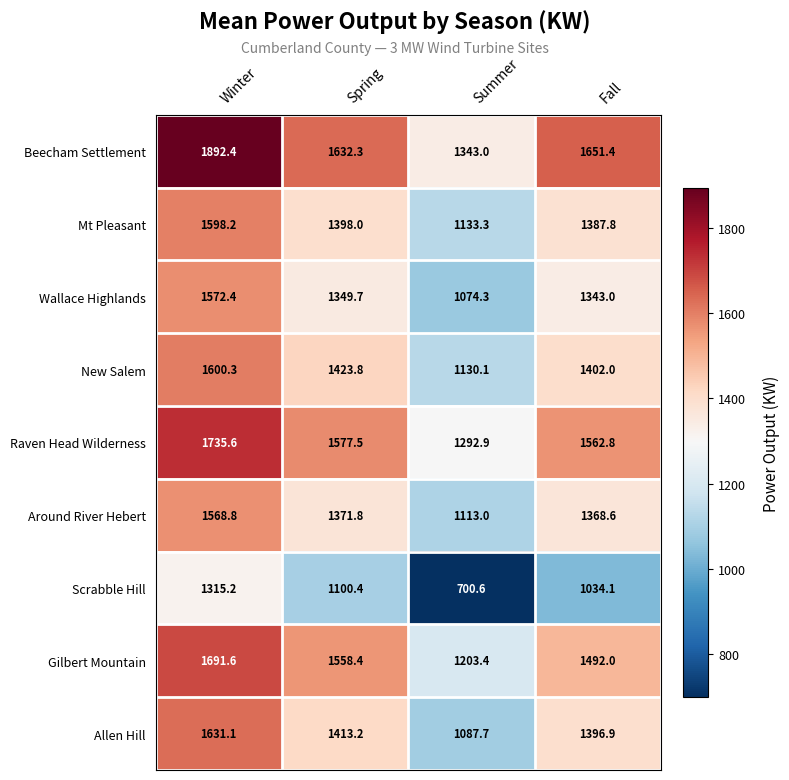

Between Spring and Fall, which series saw the biggest shift?

Gilbert Mountain